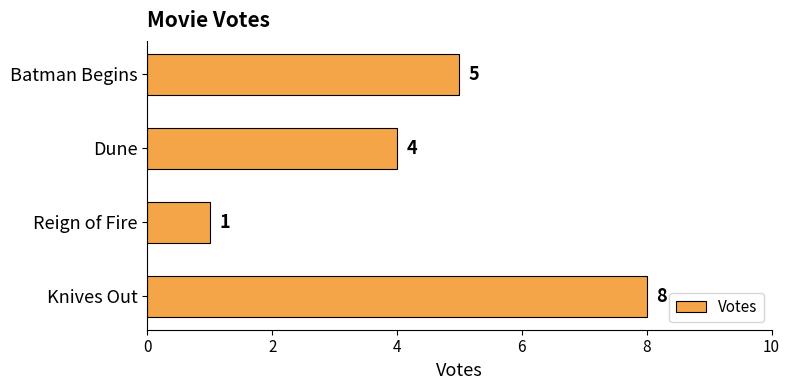

What is the change in value from Batman Begins to Reign of Fire?

-4